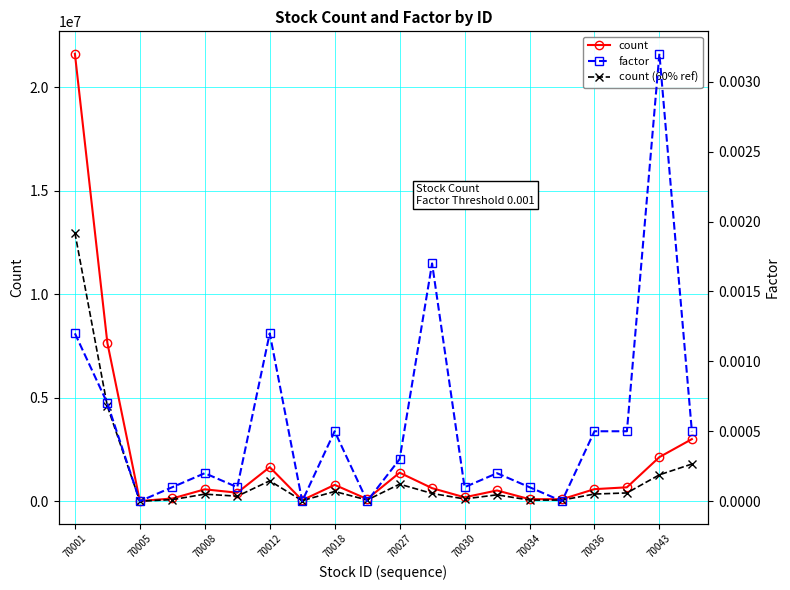

True or false: count has more than 0 interior local peaks.

True